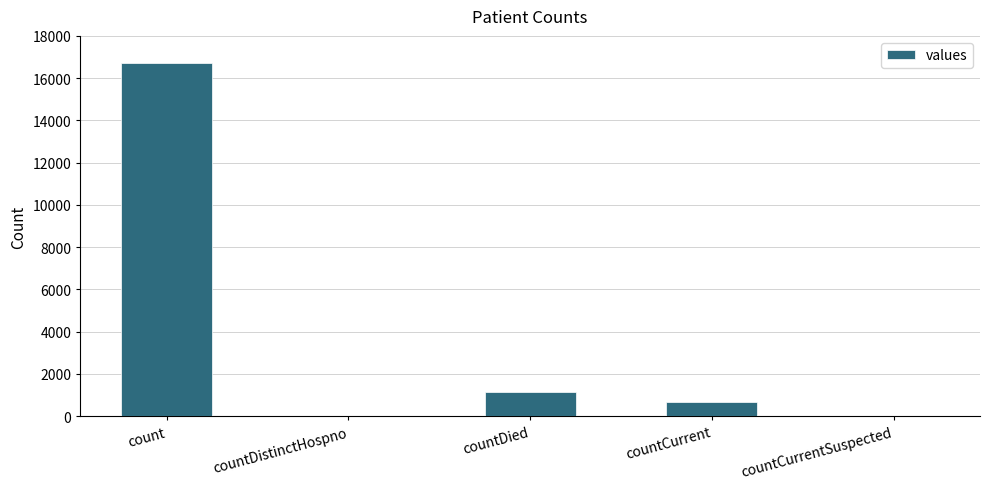

Which has a higher value, countCurrent or count?

count